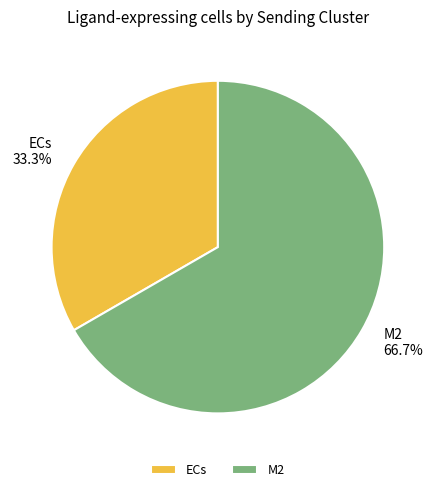

Which has a higher value, ECs or M2?

M2